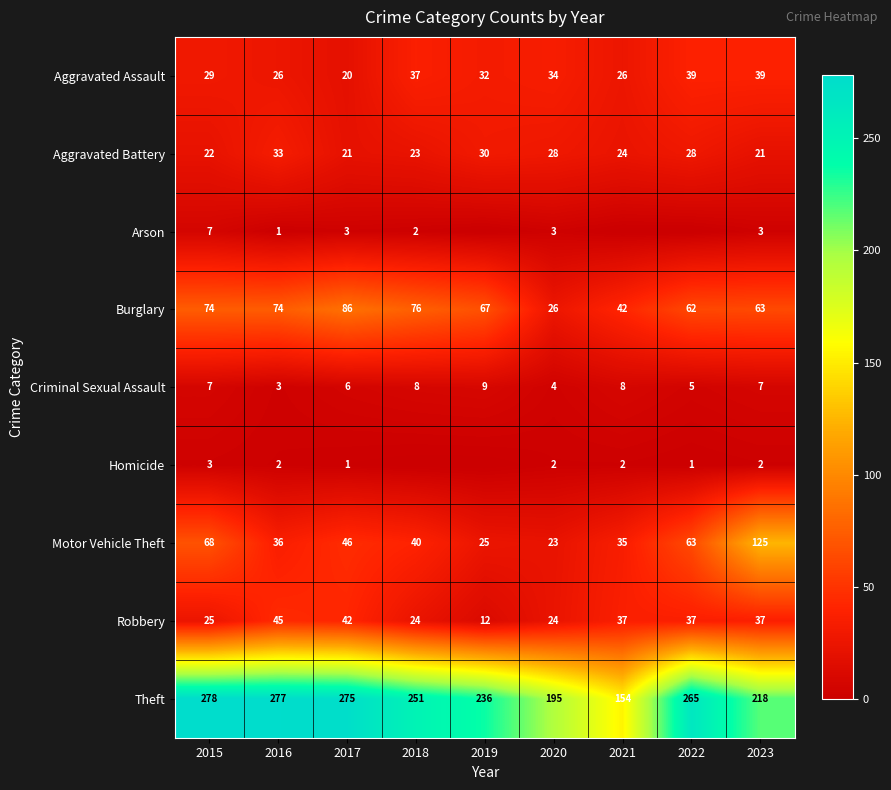

At which label is Theft closest to 216?

2023